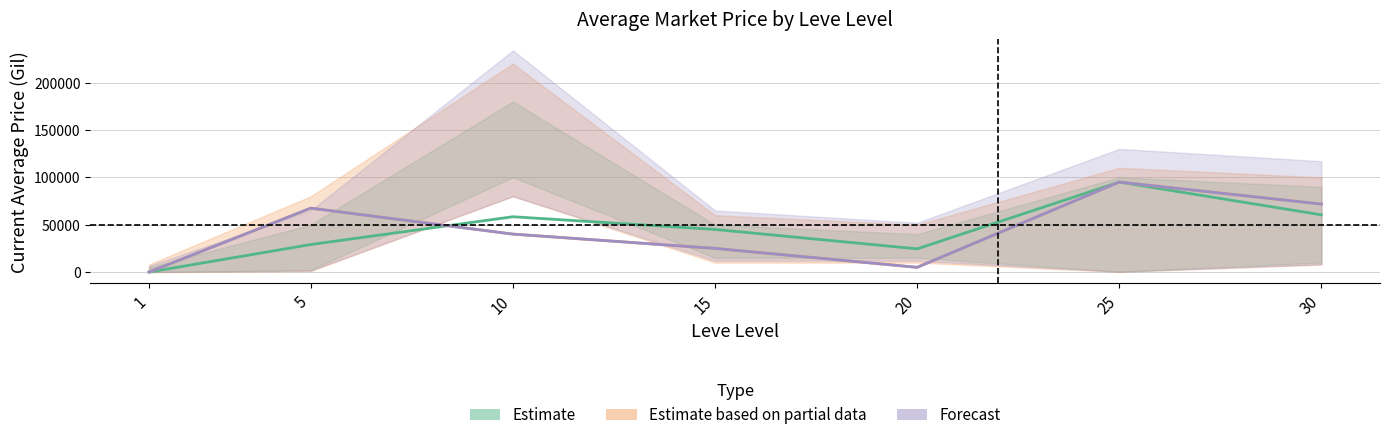

How many data points in Estimate are less than 45000?

3